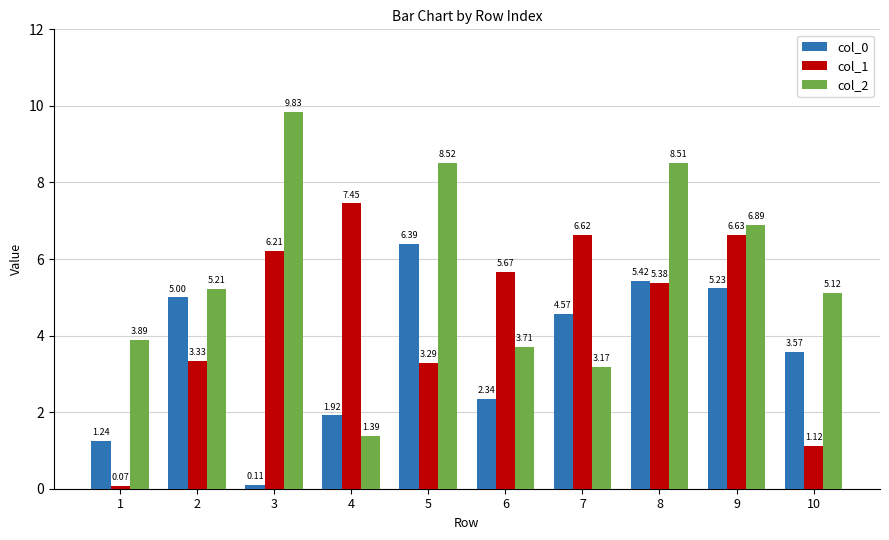

What is the value of the col_2 bar at the 1st from the left?

3.9